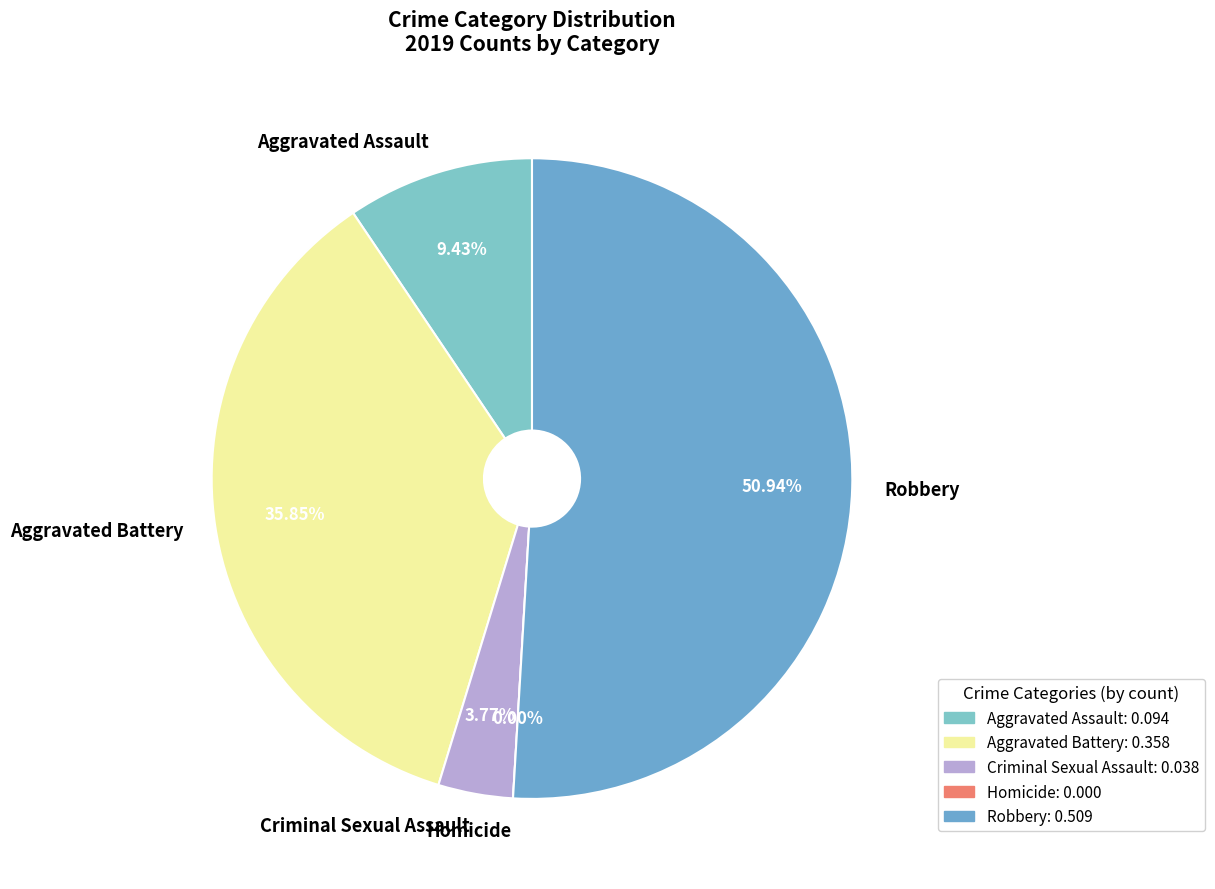

Which category has the smallest portion of the pie?

Homicide